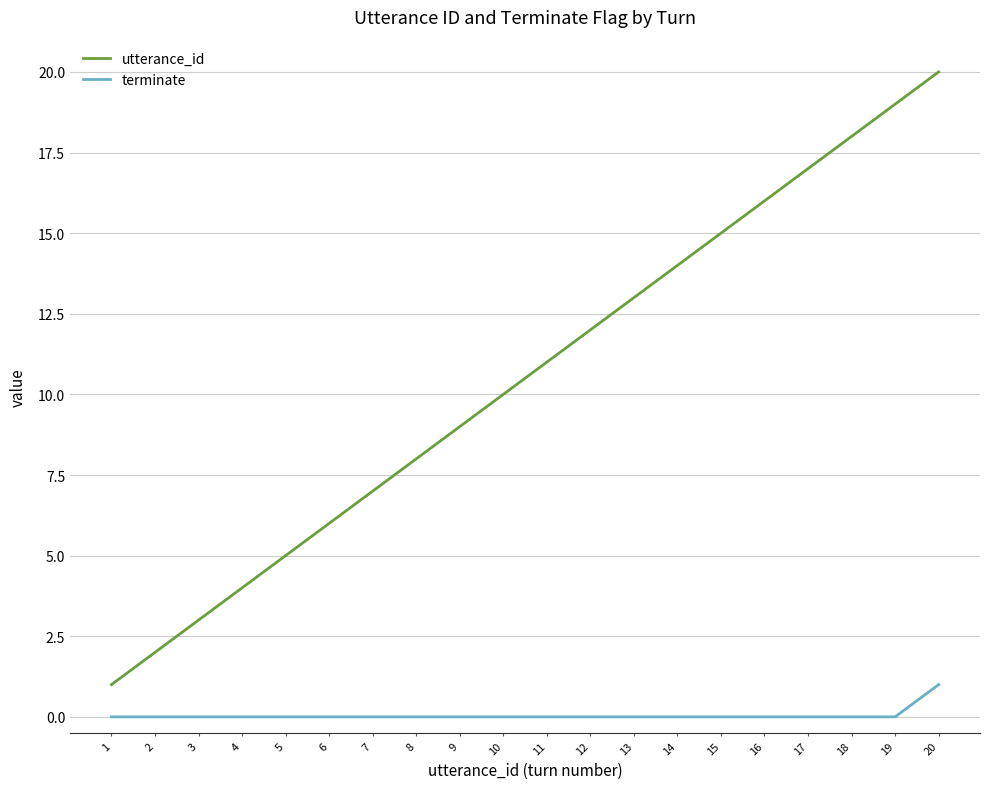

The terminate series shows 1 at 13. True or false?

False